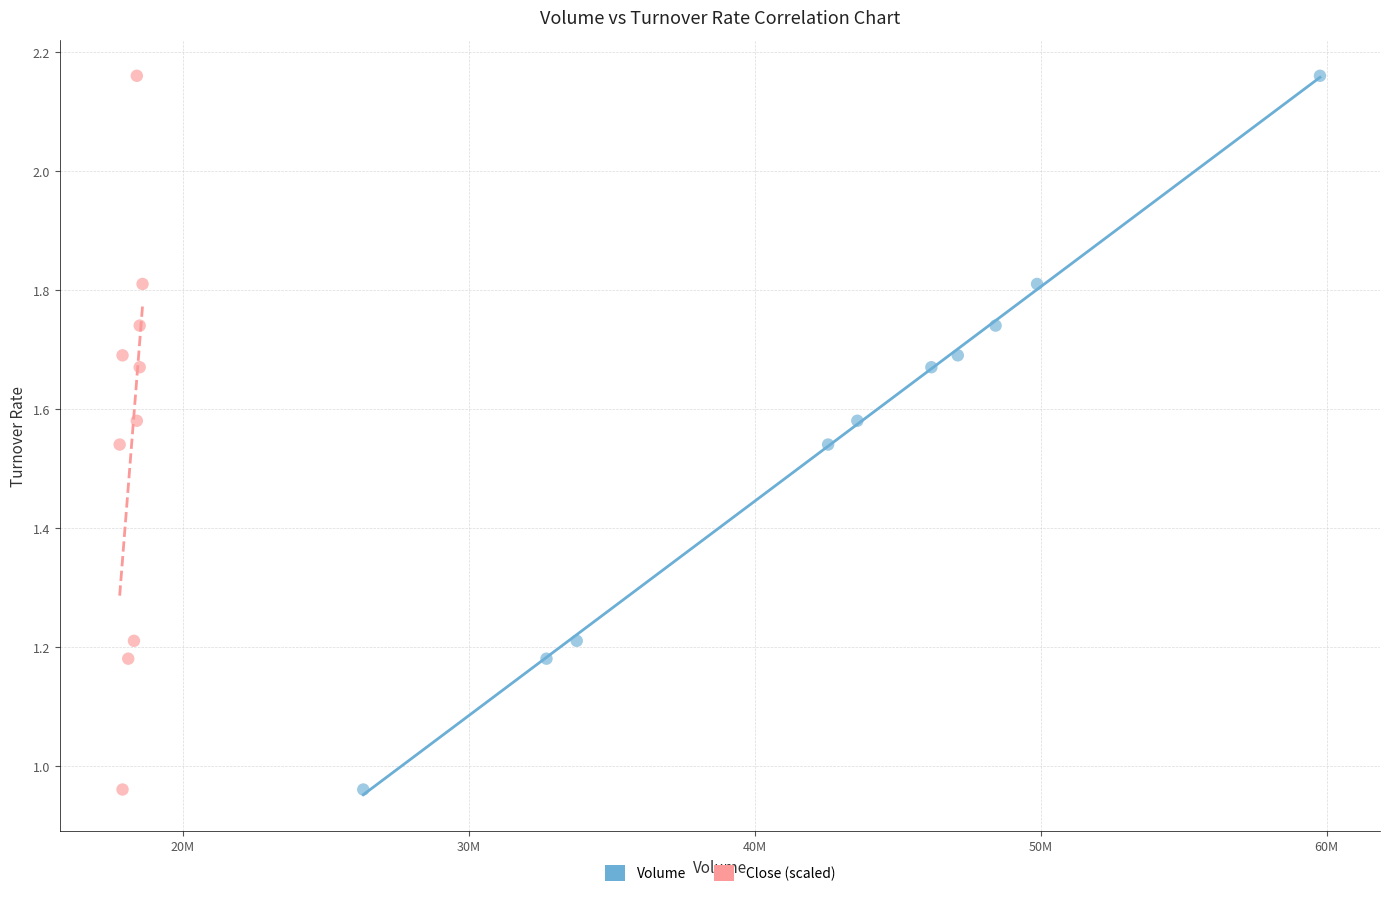

What are all the series names shown in the legend?

Volume, Close (scaled)